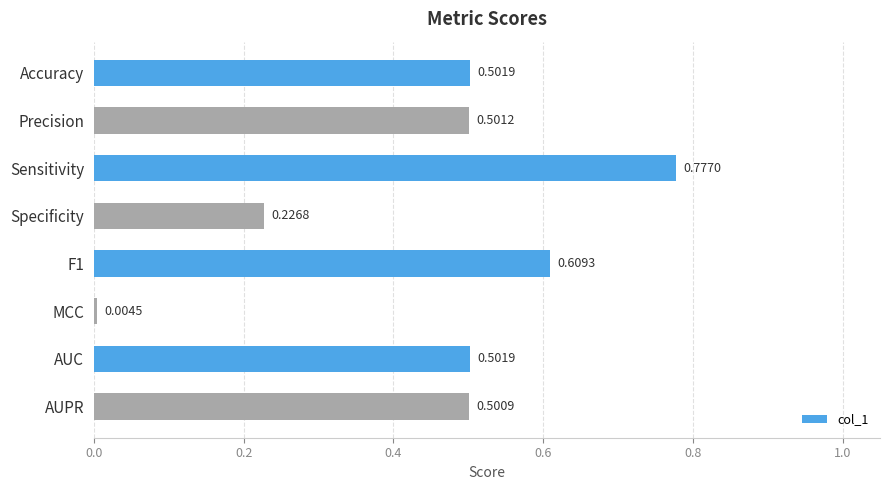

At which label is the value closest to 0?

MCC